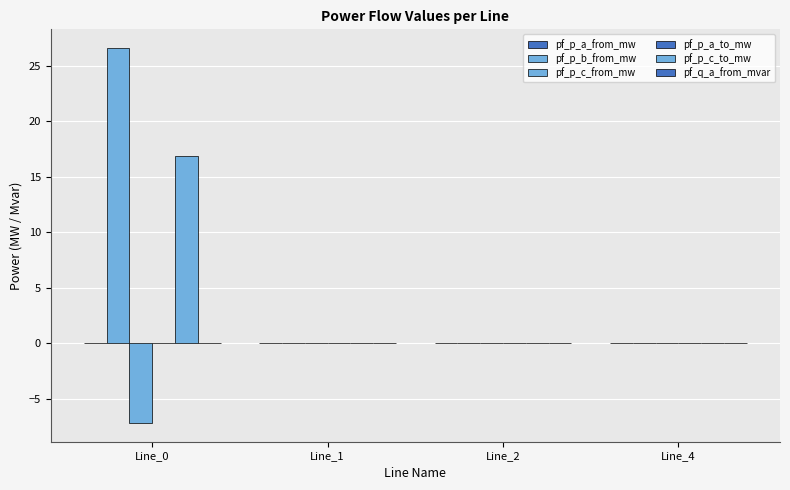

What is the maximum value shown in the chart?

26.6